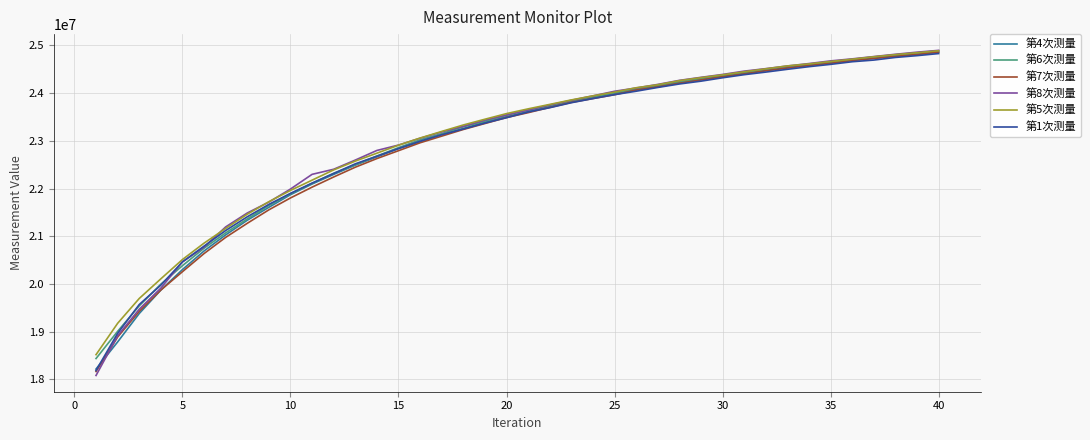

What is the greatest value displayed?

24894464